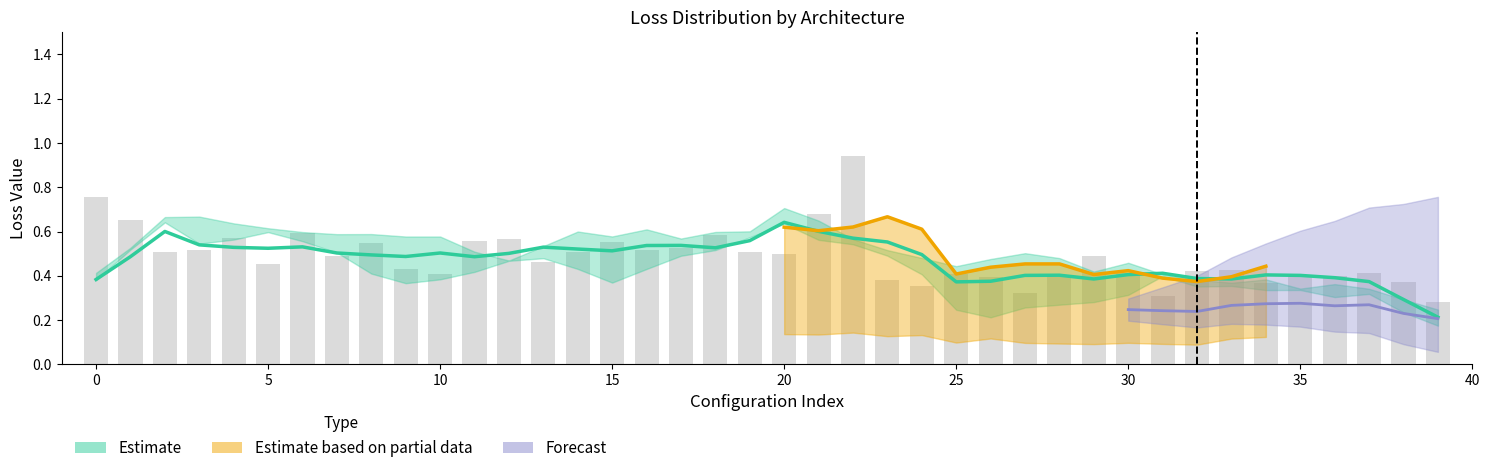

What is the value of the 19th bar from the left?

0.6